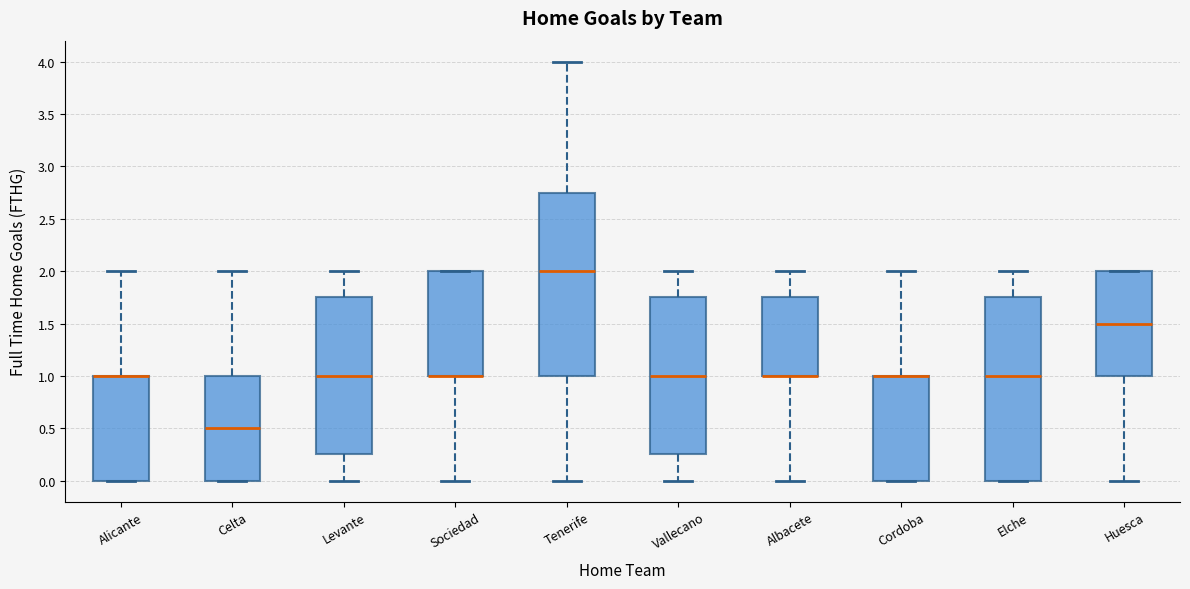

Where is the lower edge of the box for Elche on the y-axis? The values are not printed on the chart, so give them approximately, as read against the axis.

0.00